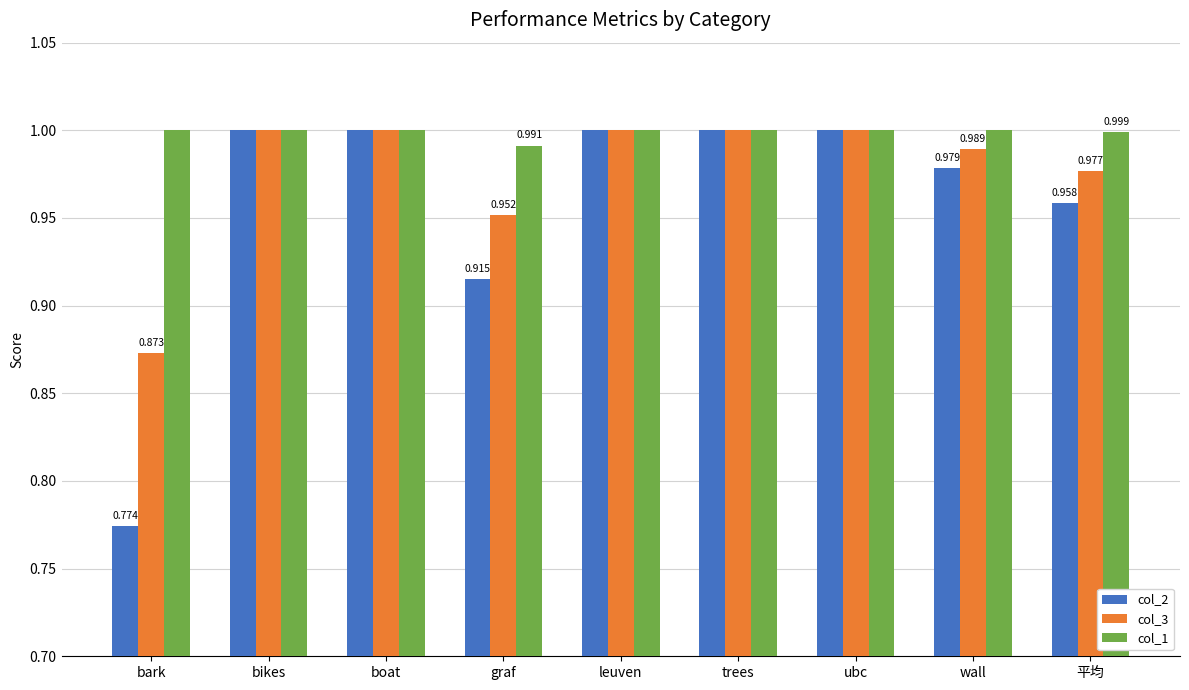

What is the difference between the second highest and minimum values in the col_3 series?

0.1